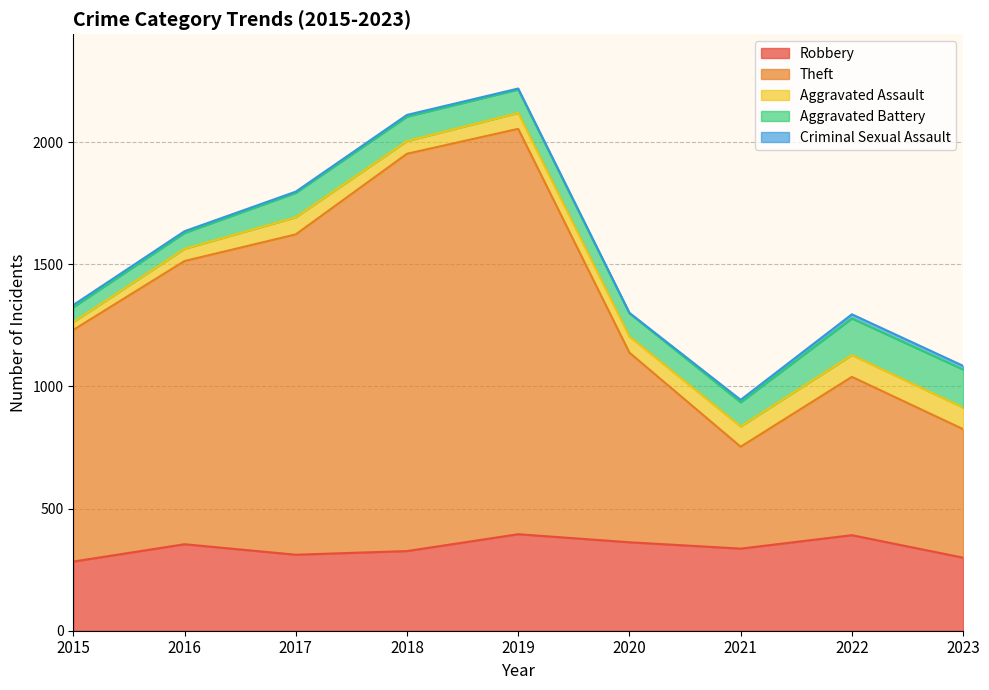

How many data points does each series have?

9